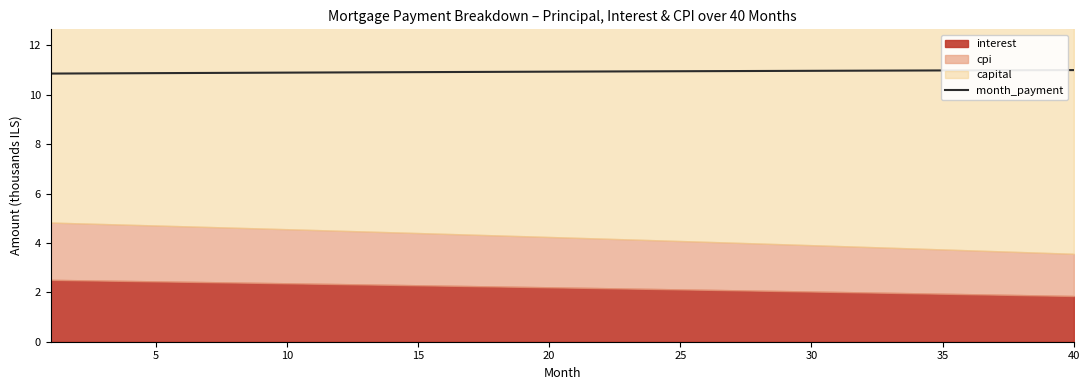

What is the highest value of the month_payment series?

11.0